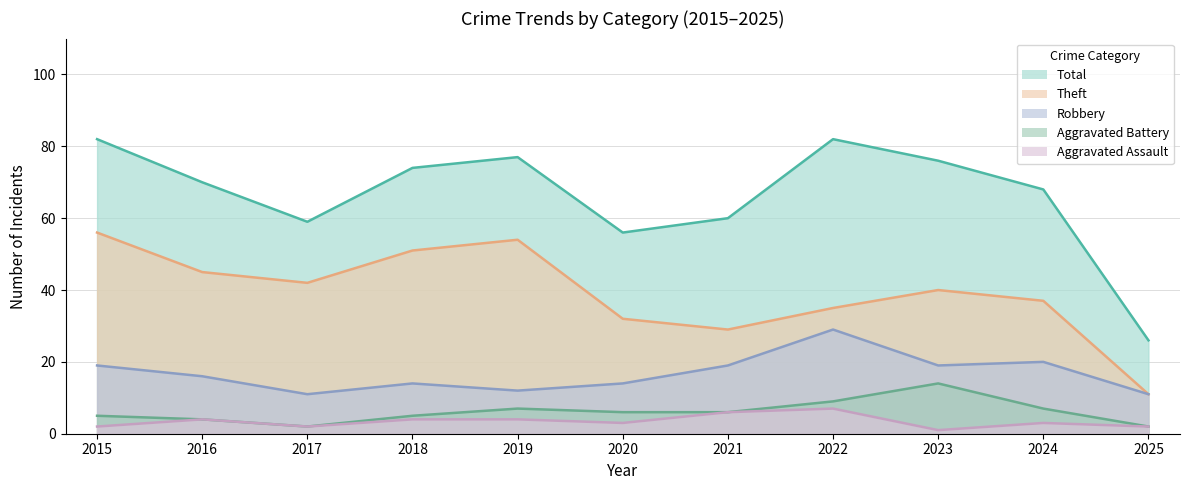

How many lines are shown in the chart?

5